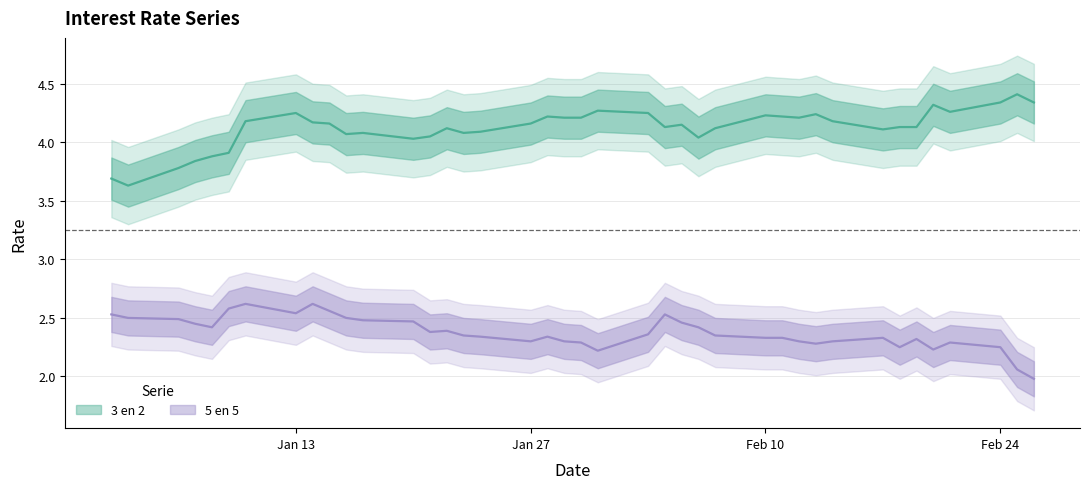

What is the sum of the 3 en 2 values at 31-01-2020 and 06-01-2020?

8.0